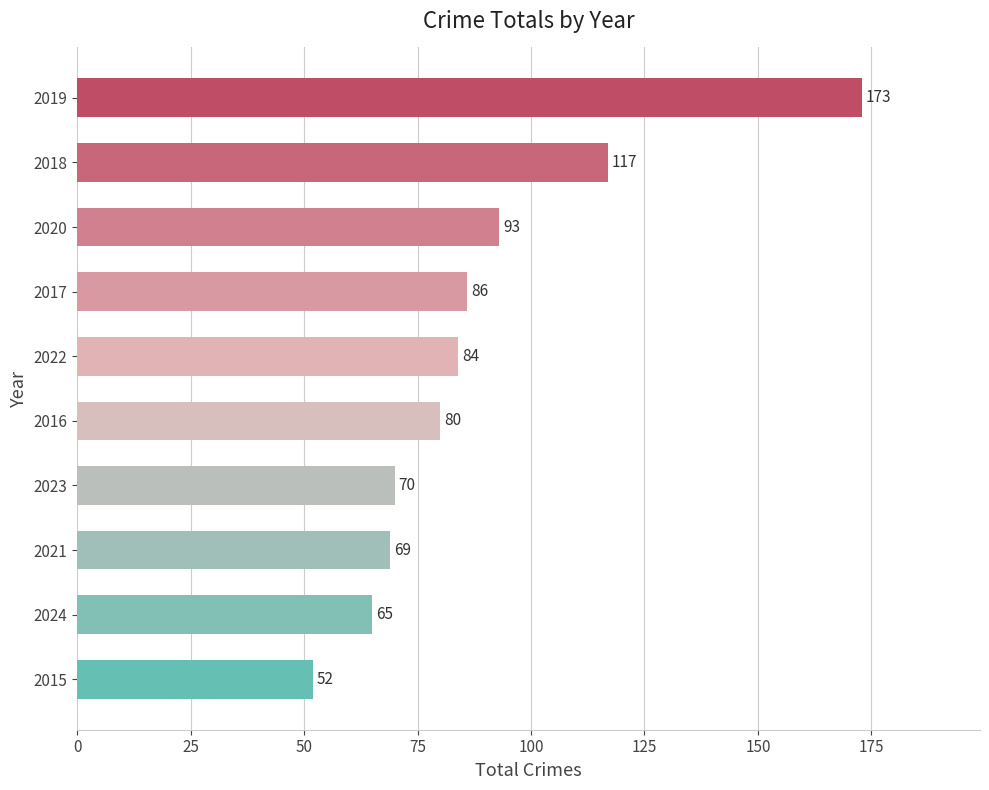

The chart shows a value of 84 at 2022. True or false?

True